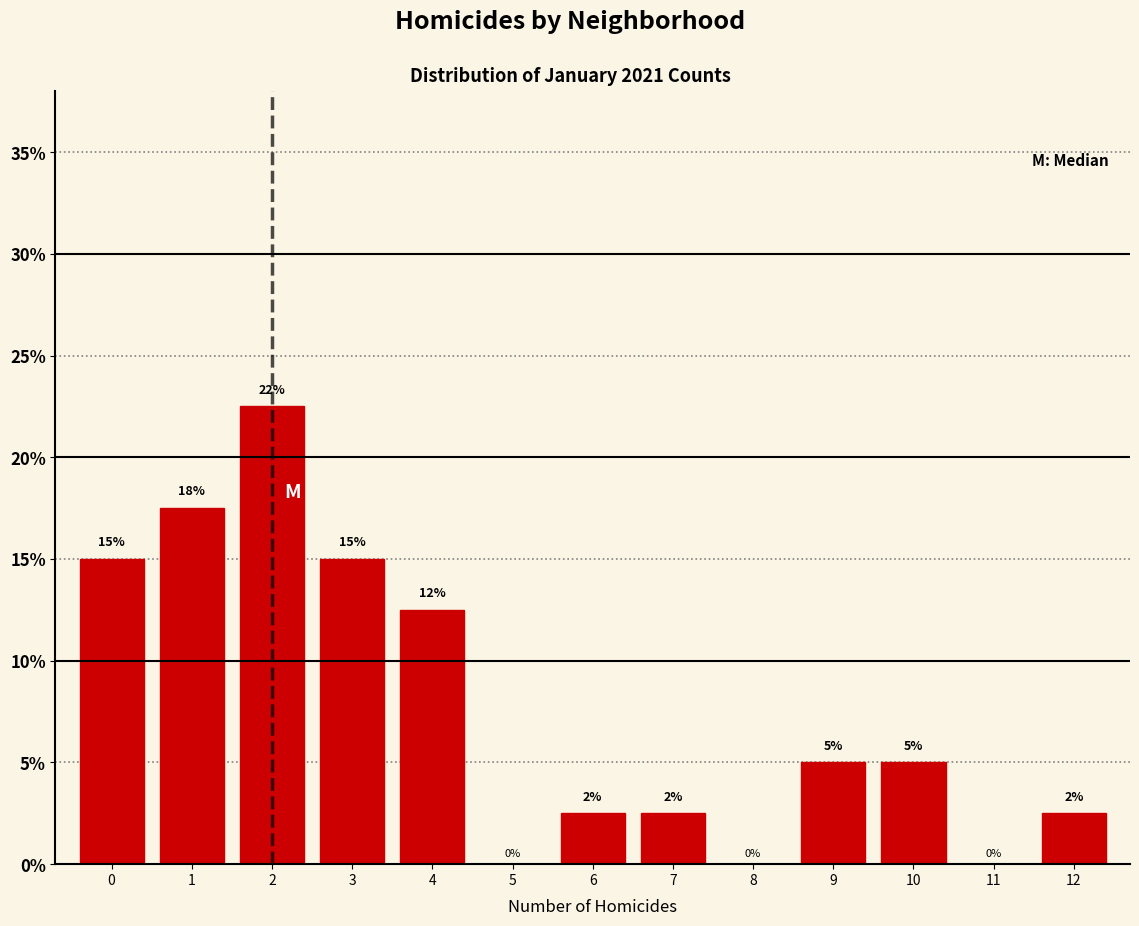

Over which range of the x-axis is the bar tallest?

1.5 to 2.5